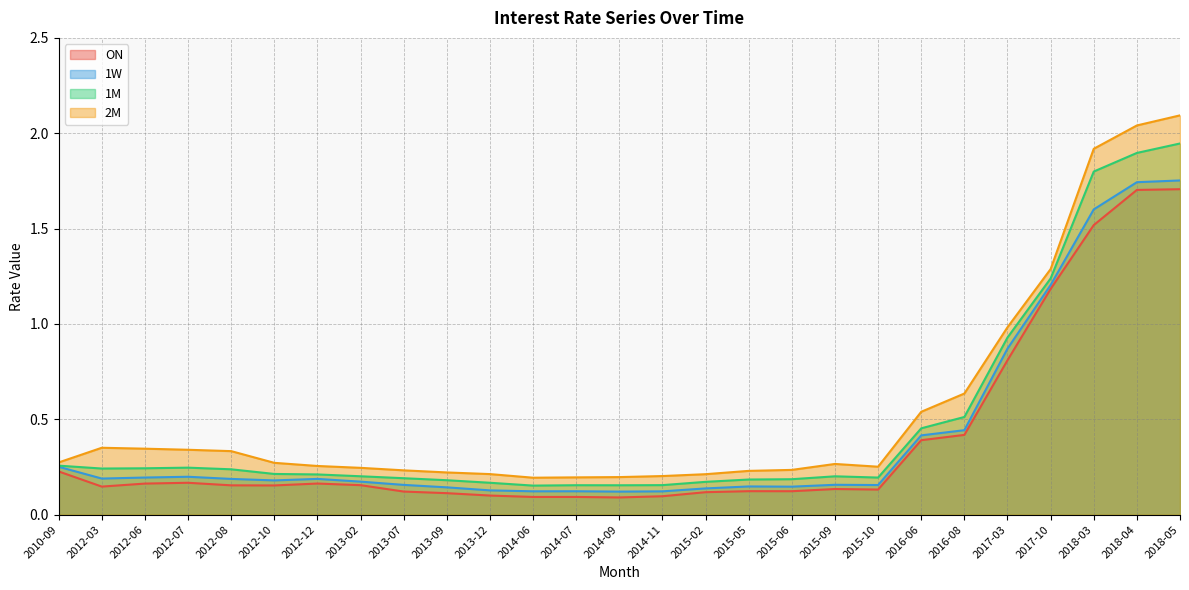

At 2012-06, list the series in order from largest to smallest.

2M, 1M, 1W, ON